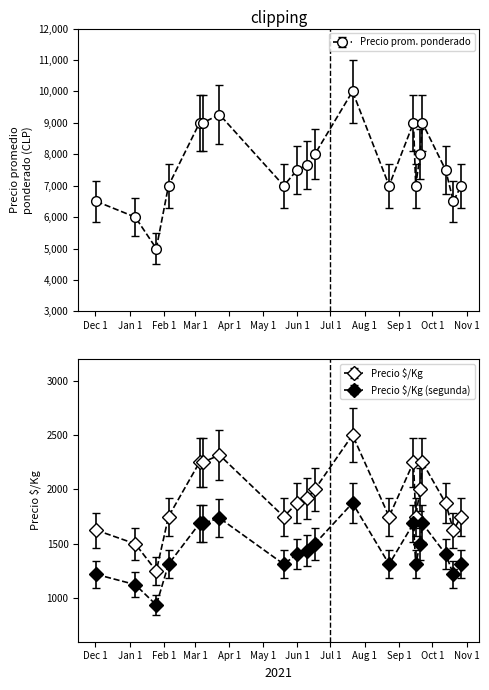

What is the value of the Precio prom. ponderado point at the 8th from the left?

7000